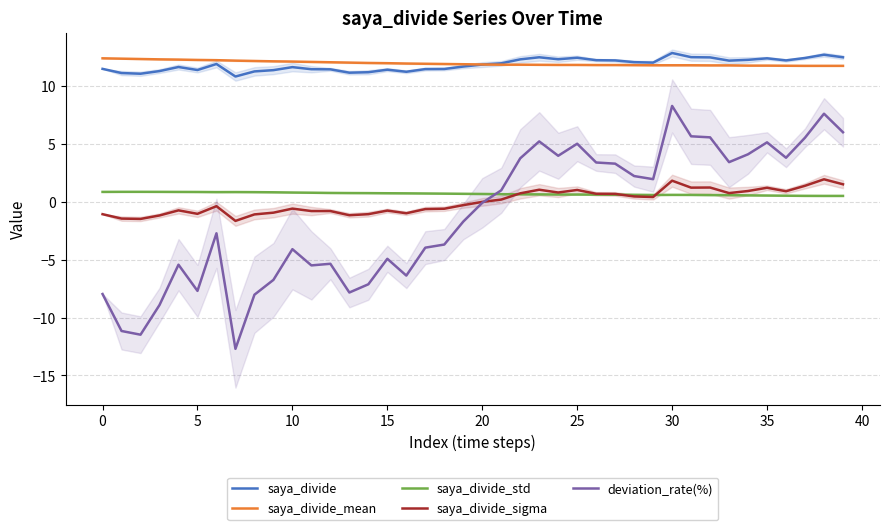

True or false: saya_divide_std and saya_divide_sigma cross at least once.

True